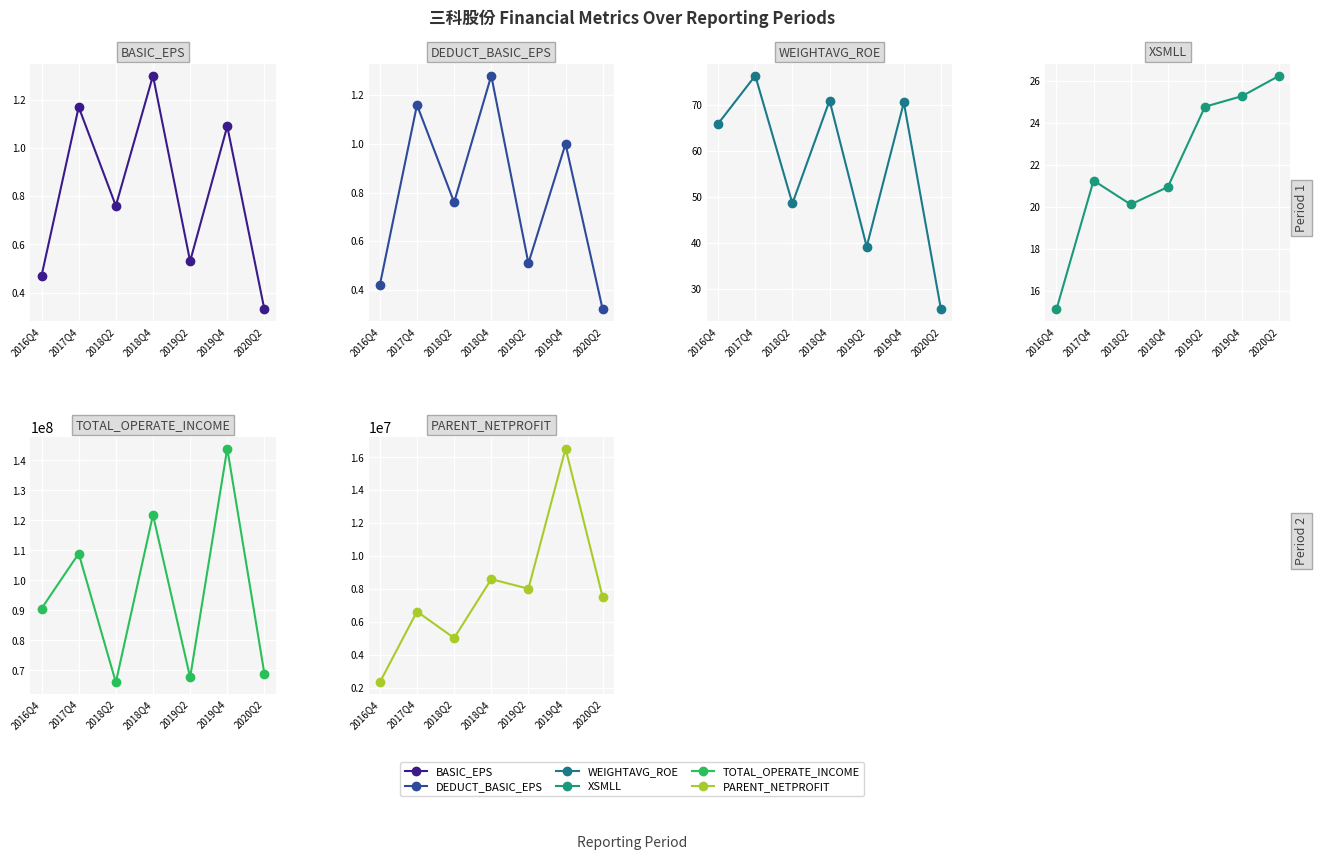

At how many categories does at least one series exceed 71272762?

4